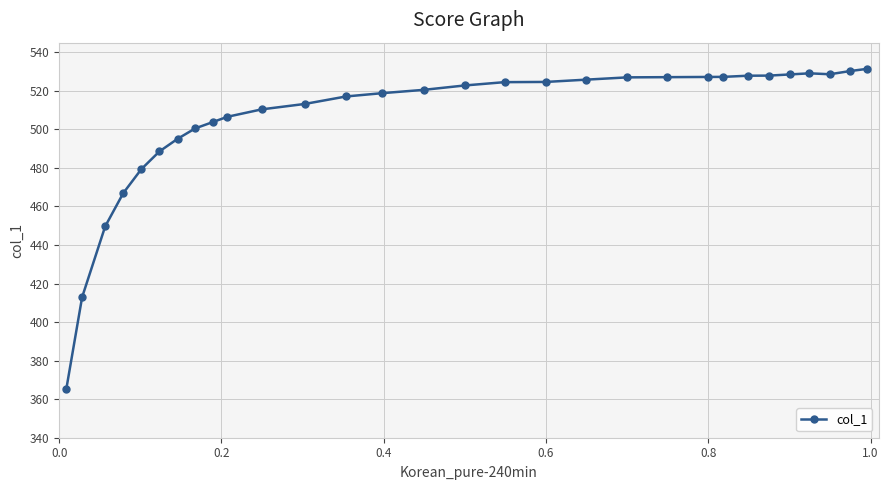

True or false: the data has more than 0 interior local peaks.

True